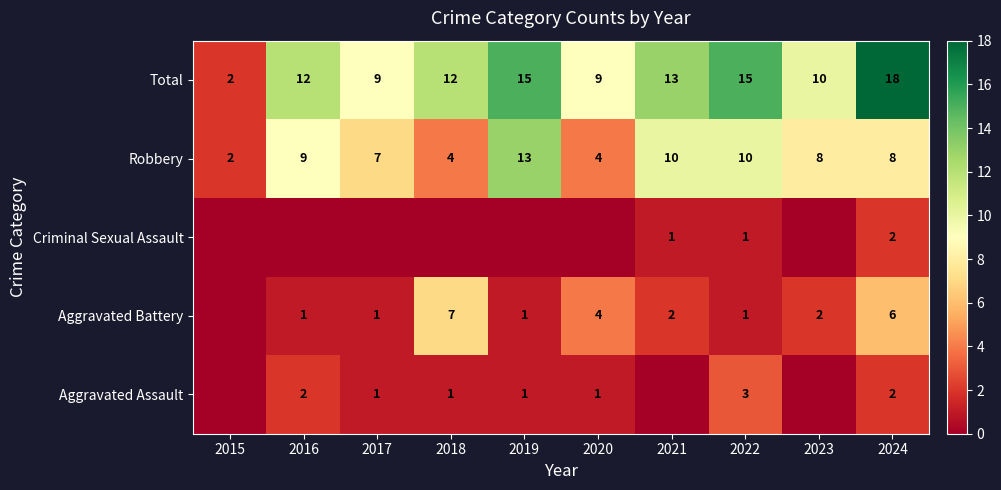

True or false: Robbery has a value of 8 at 2024.

True